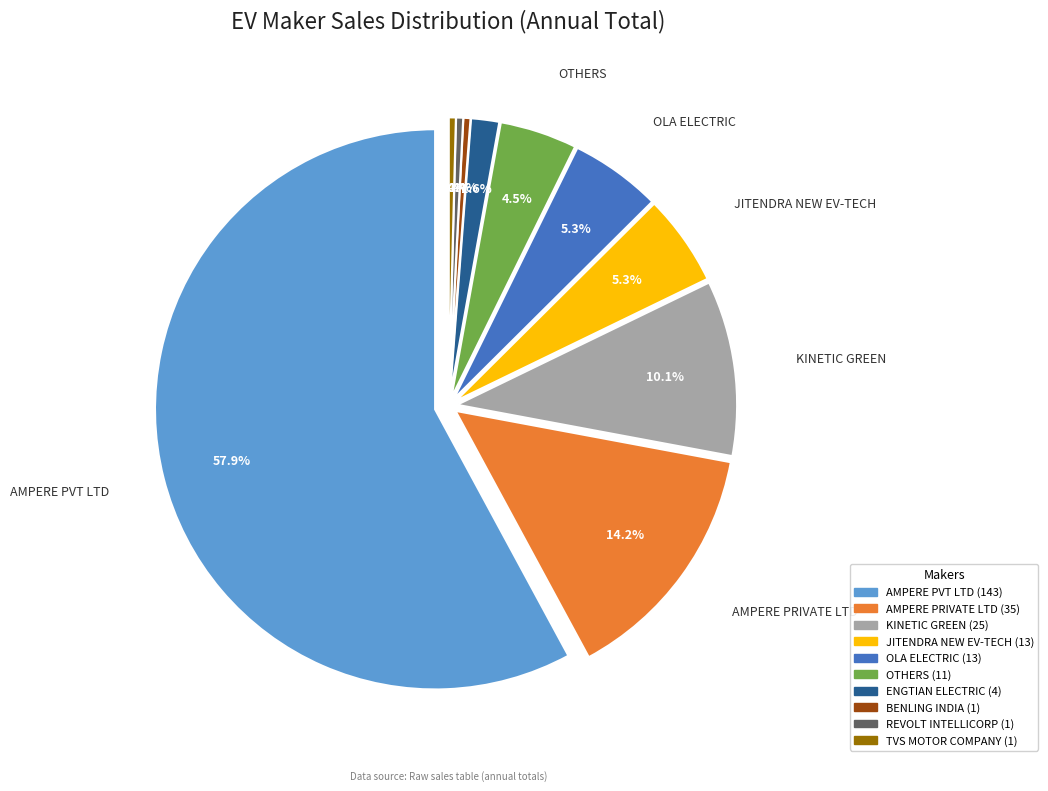

Does AMPERE VEHICLES PVT LTD represent more than half of the total?

Yes